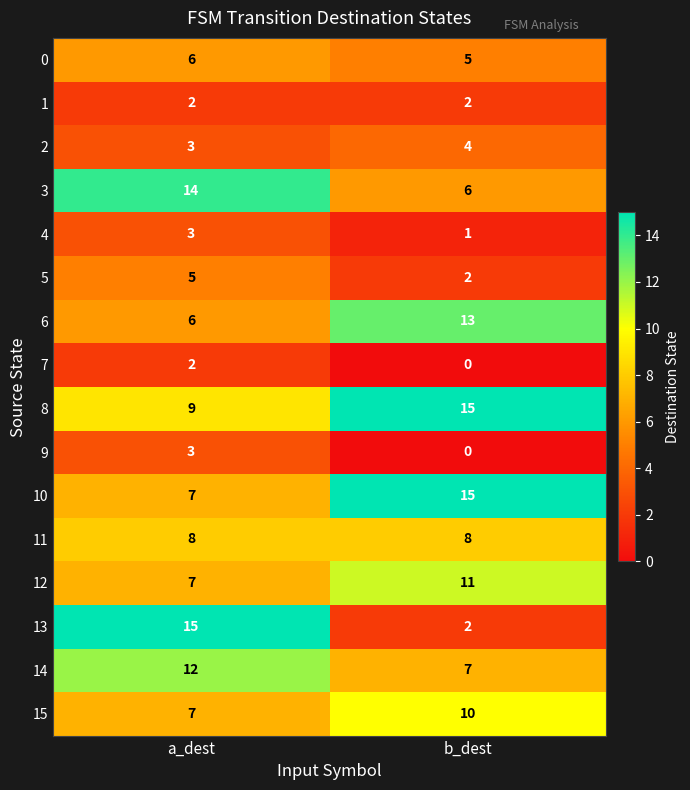

At which category is the sum across all series the highest?

a_dest